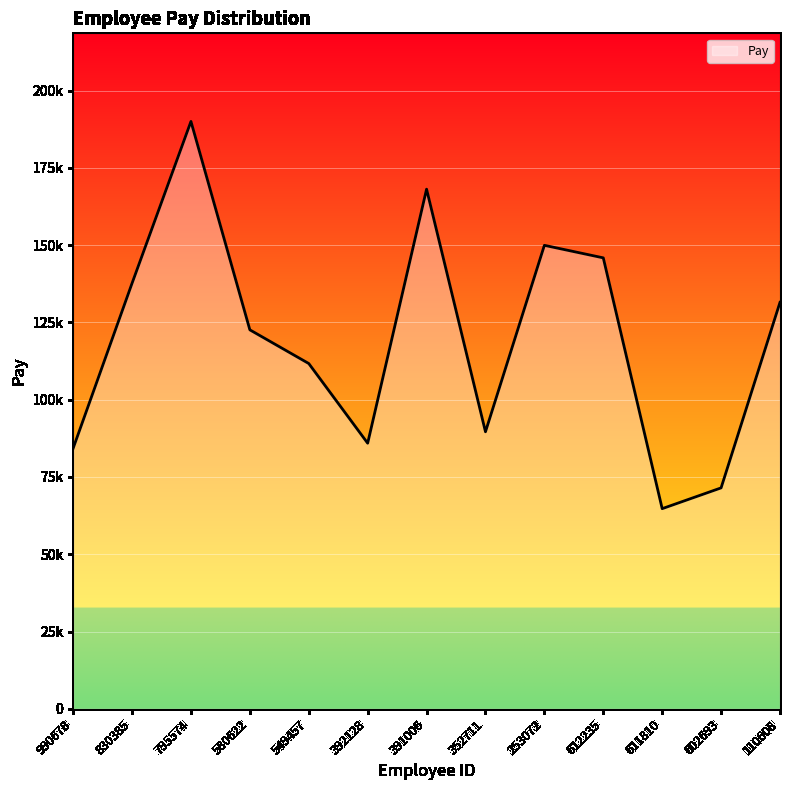

Does the chart display data point markers on the line(s)?

No